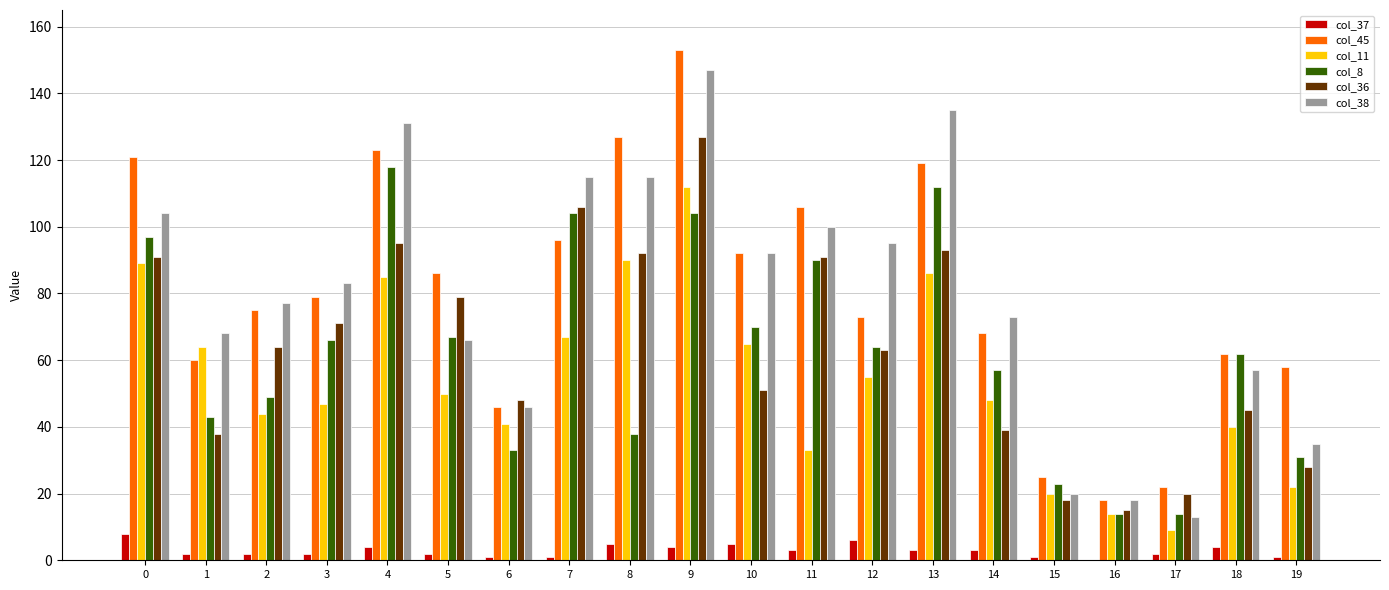

Reading left to right, list all the values displayed in this chart.

col_37: 0=8	1=2	2=2	3=2	4=4	5=2	6=1	7=1	8=5	9=4	10=5	11=3	12=6	13=3	14=3	15=1	16=0	17=2	18=4	19=1
col_45: 0=121	1=60	2=75	3=79	4=123	5=86	6=46	7=96	8=127	9=153	10=92	11=106	12=73	13=119	14=68	15=25	16=18	17=22	18=62	19=58
col_11: 0=89	1=64	2=44	3=47	4=85	5=50	6=41	7=67	8=90	9=112	10=65	11=33	12=55	13=86	14=48	15=20	16=14	17=9	18=40	19=22
col_8: 0=97	1=43	2=49	3=66	4=118	5=67	6=33	7=104	8=38	9=104	10=70	11=90	12=64	13=112	14=57	15=23	16=14	17=14	18=62	19=31
col_36: 0=91	1=38	2=64	3=71	4=95	5=79	6=48	7=106	8=92	9=127	10=51	11=91	12=63	13=93	14=39	15=18	16=15	17=20	18=45	19=28
col_38: 0=104	1=68	2=77	3=83	4=131	5=66	6=46	7=115	8=115	9=147	10=92	11=100	12=95	13=135	14=73	15=20	16=18	17=13	18=57	19=35